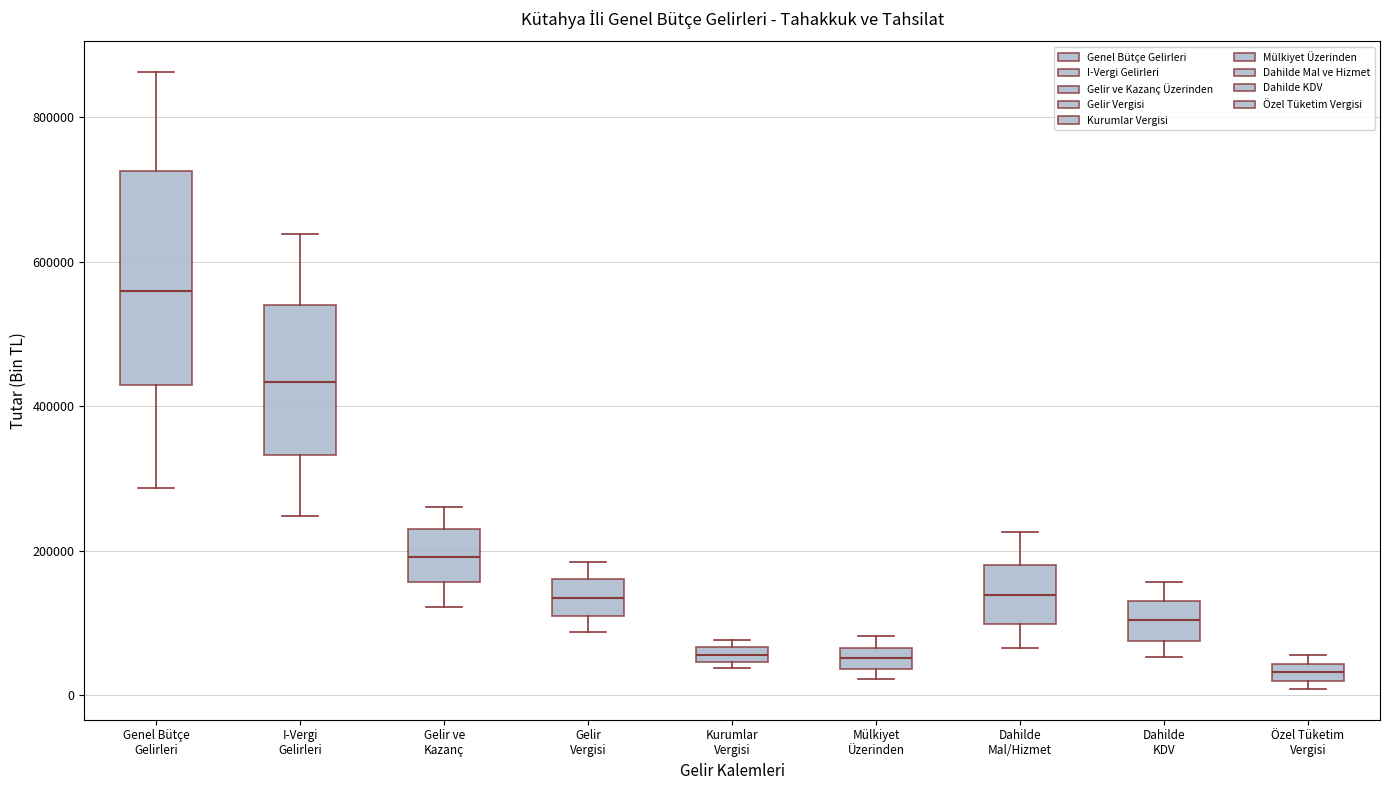

Where is the upper edge of the box for Dahilde Mal/Hizmet on the y-axis? The values are not printed on the chart, so give them approximately, as read against the axis.

180000